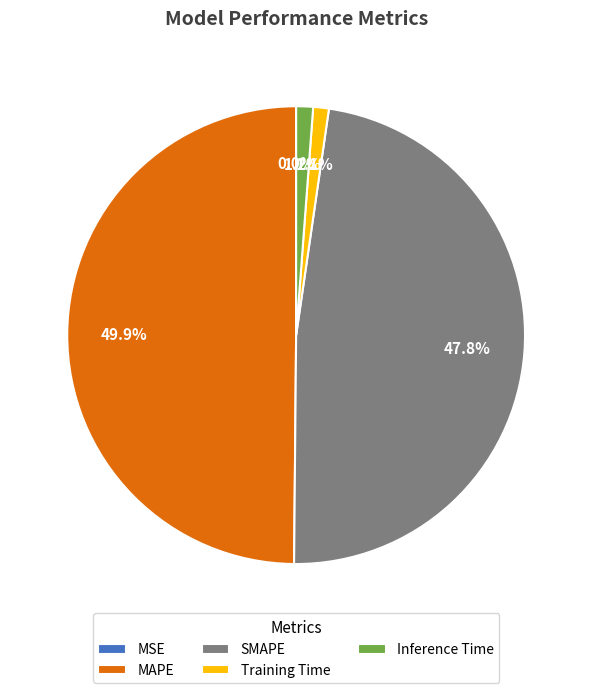

What portion of the pie excludes MAPE?

50.1%